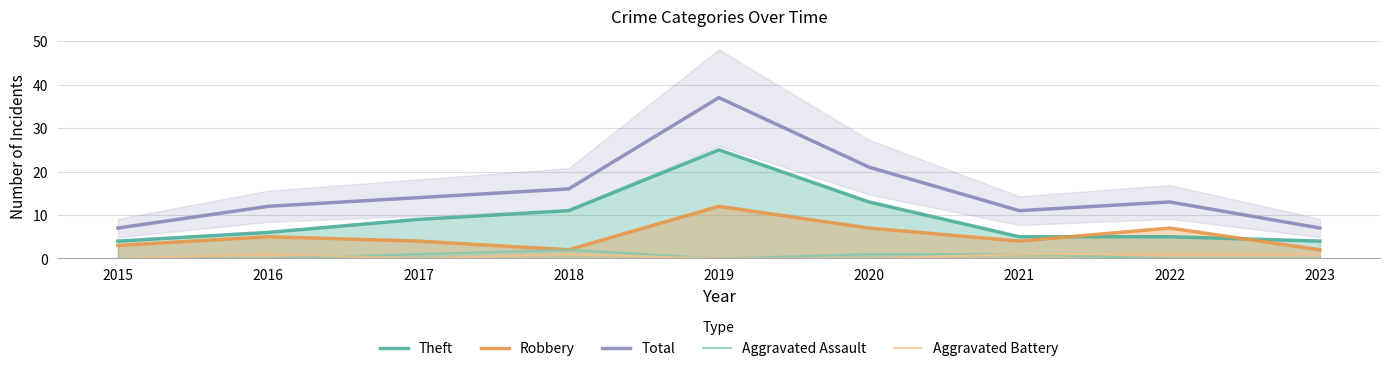

What is the difference between the maximum and minimum values in the Theft series?

21